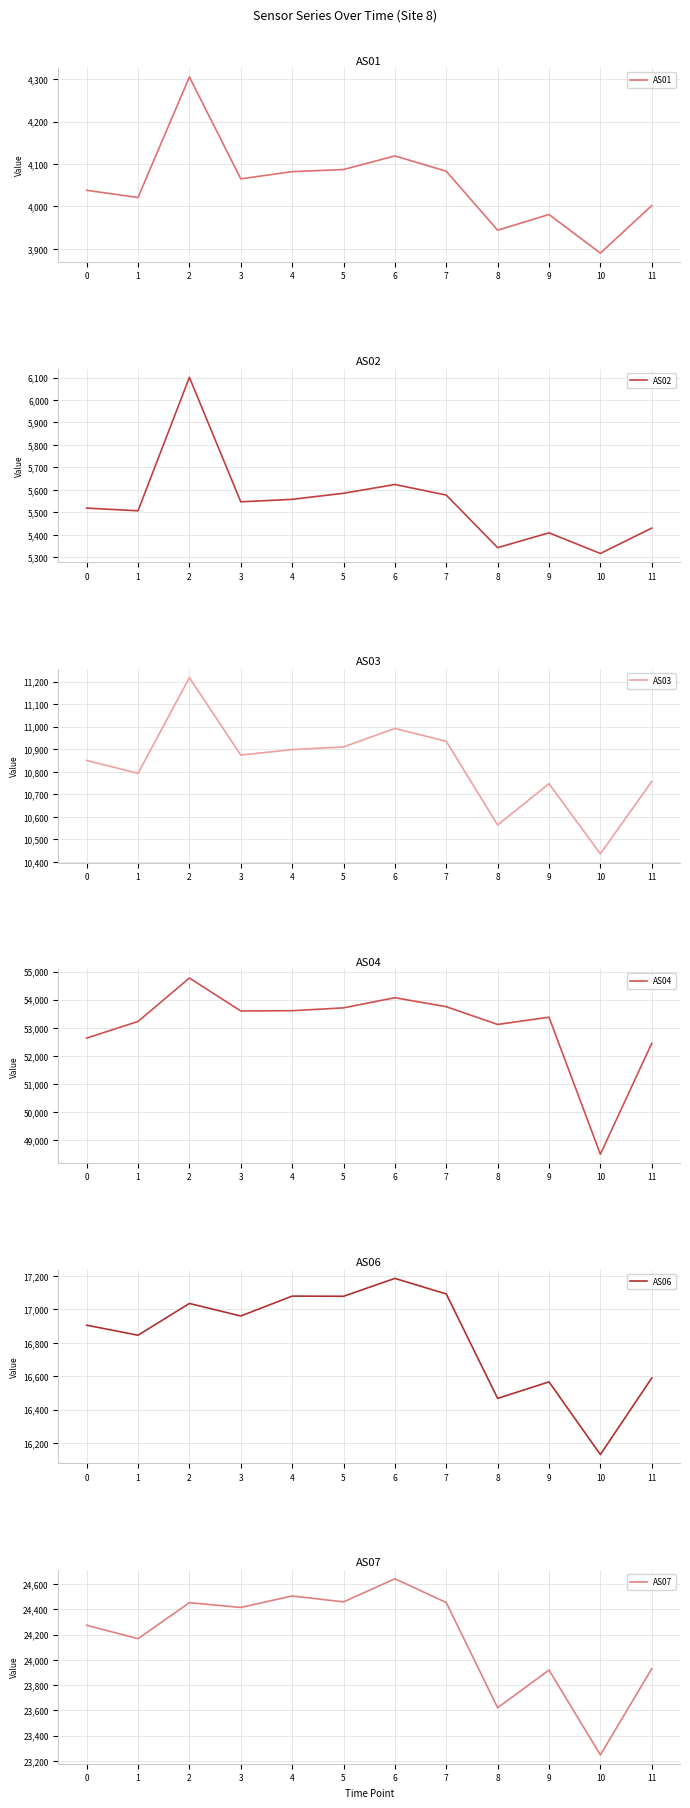

List the labels in order of AS07 value, smallest first.

10, 8, 9, 11, 1, 0, 3, 2, 7, 5, 4, 6